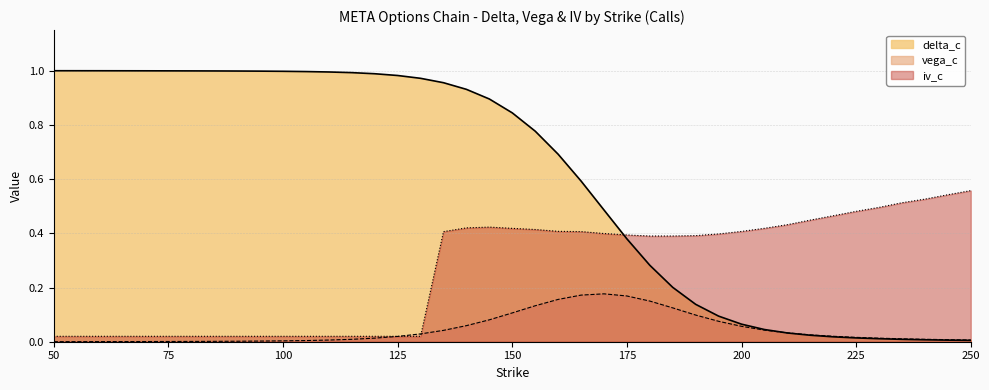

What is the difference between the maximum and second lowest values in the iv_c series?

0.5